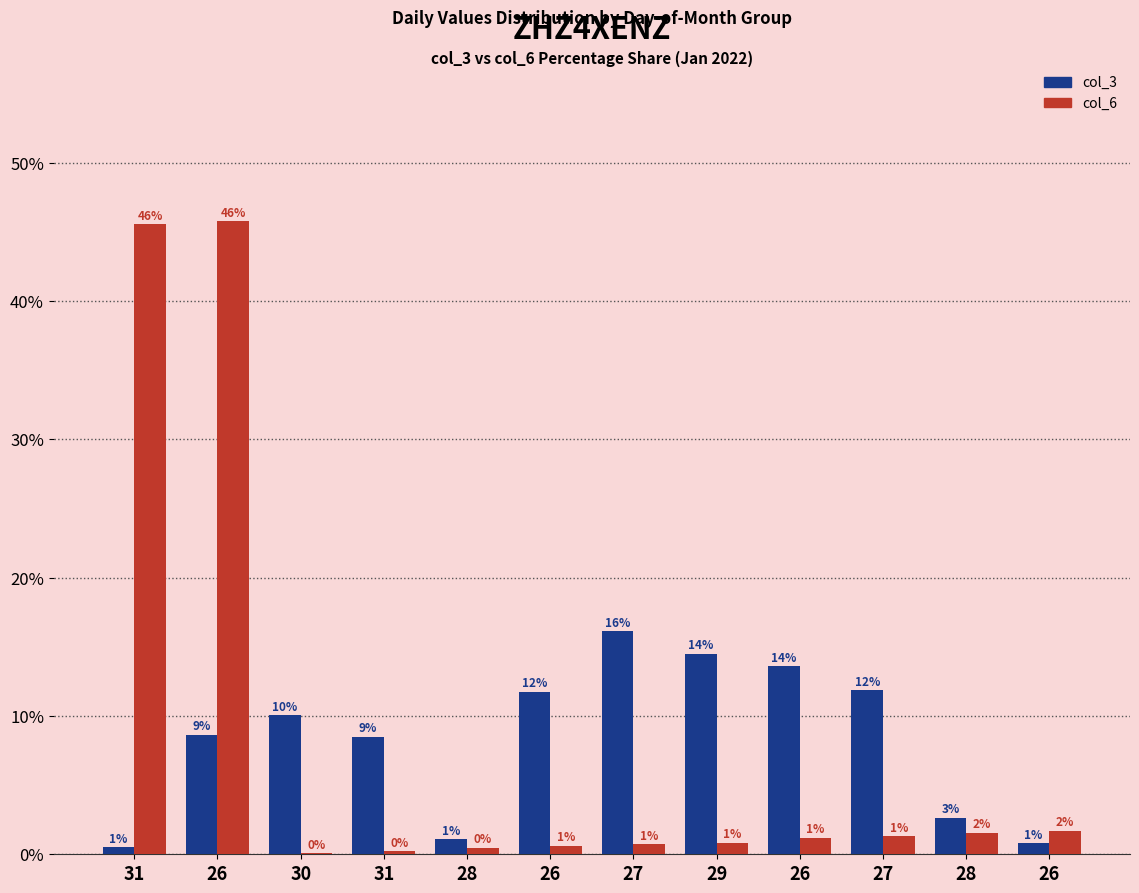

What is the difference between the col_3 values at 28 and 26?

10.9